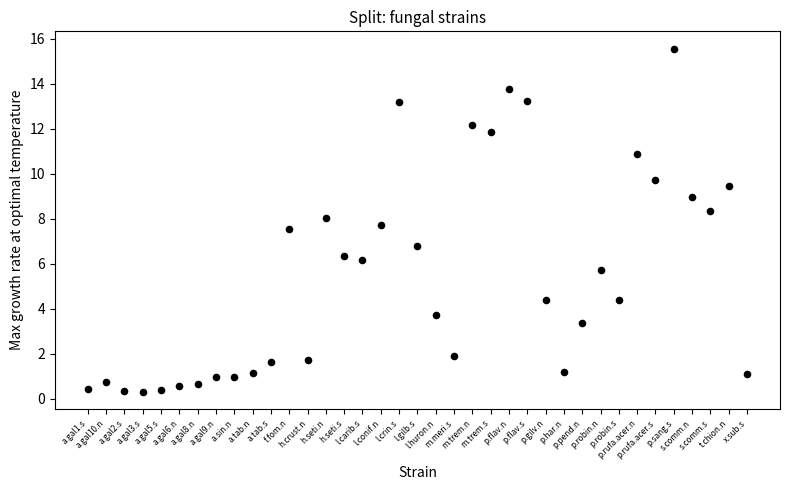

What Y value in the scatter plot is closest to 7?

6.8